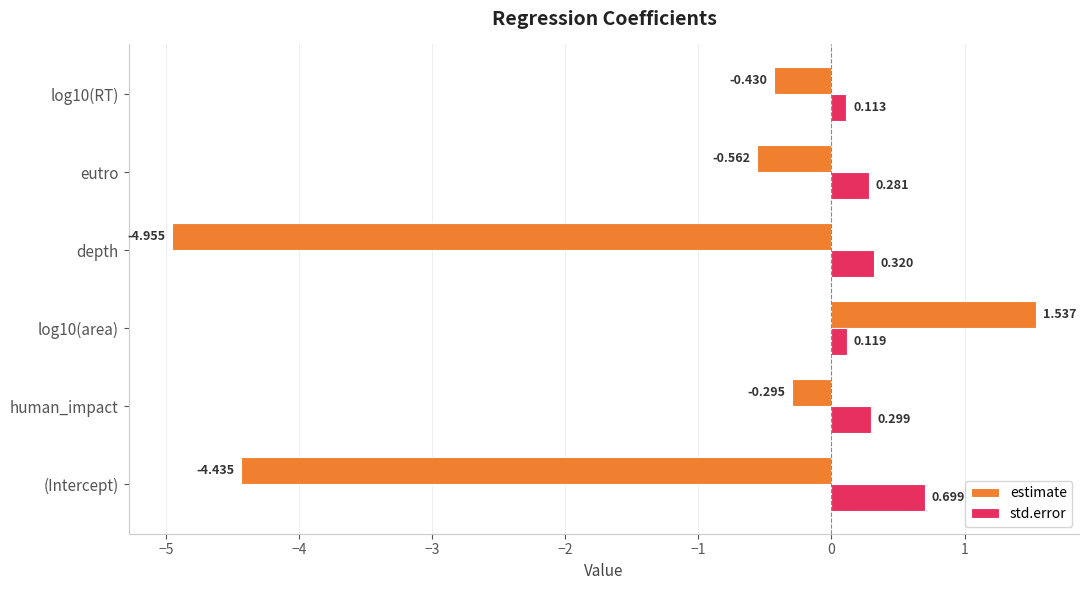

Is the value of std.error at log10(RT) greater than the value of estimate at human_impact?

Yes